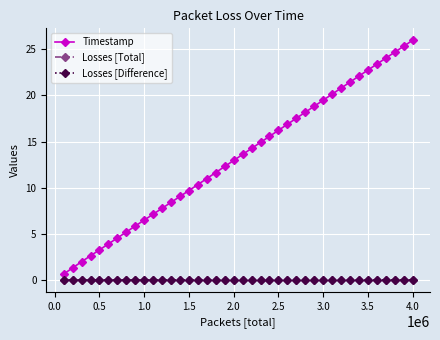

What is the average value of the Timestamp series?

13.3